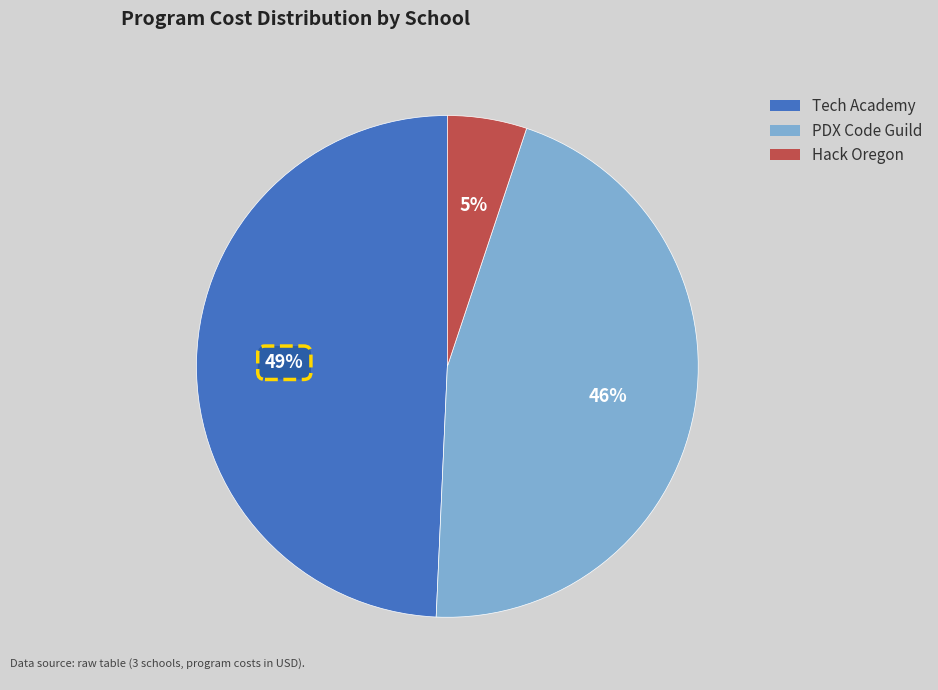

To the nearest percent, what portion does Hack Oregon represent?

5%